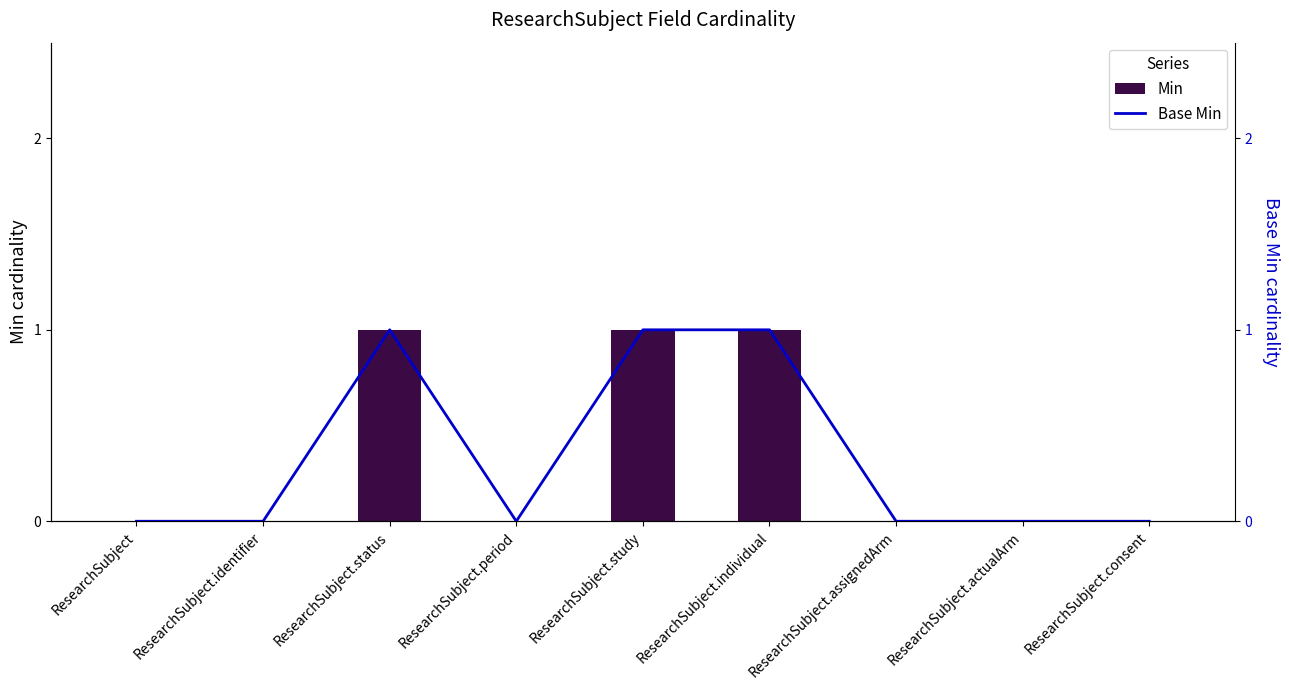

What are all the series names shown in the legend?

Min, Base Min